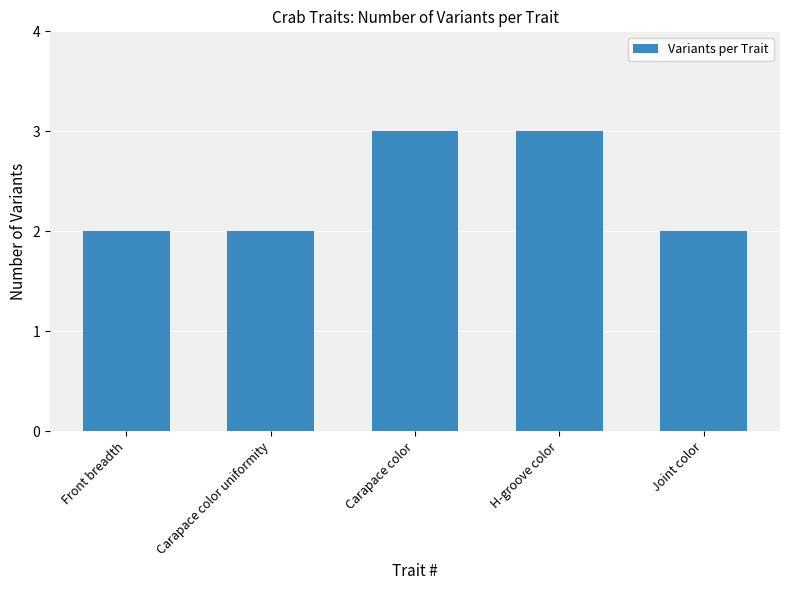

What is the maximum value shown in the chart?

3